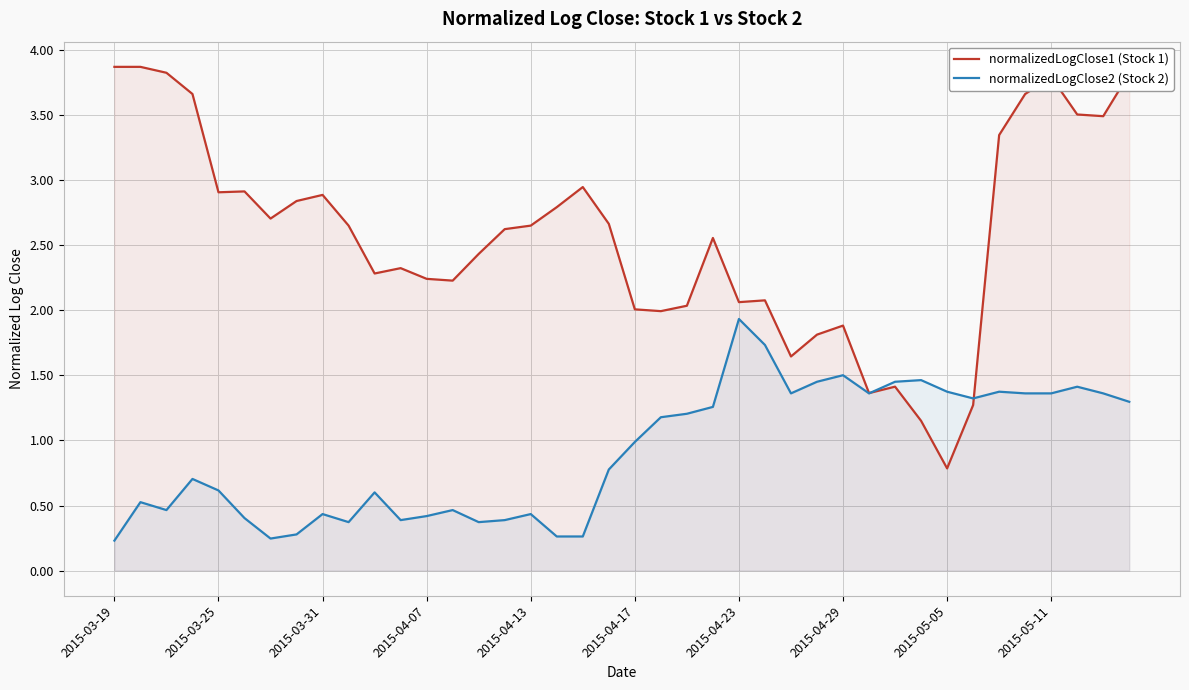

What is the minimum value shown in the chart?

0.2